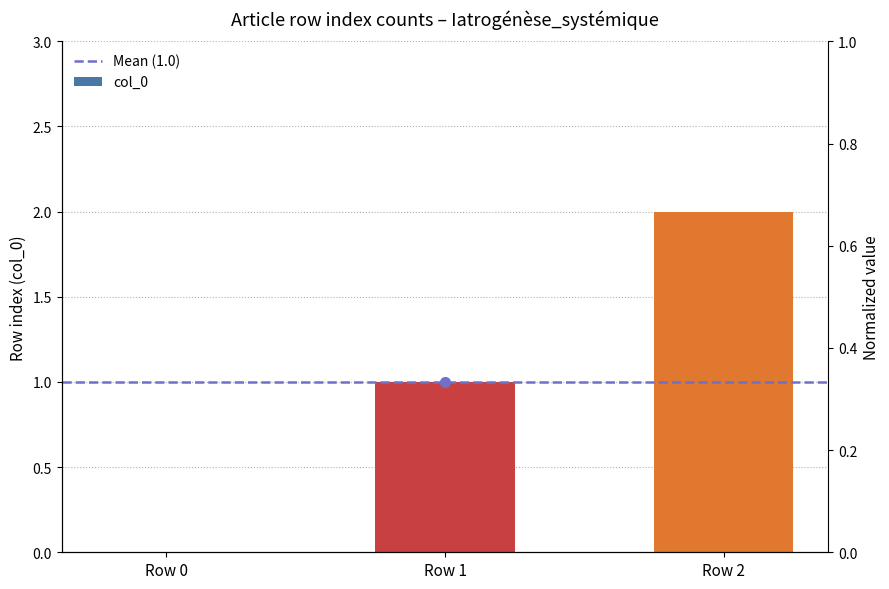

List the labels in order of value, smallest first.

Row 0, Row 1, Row 2